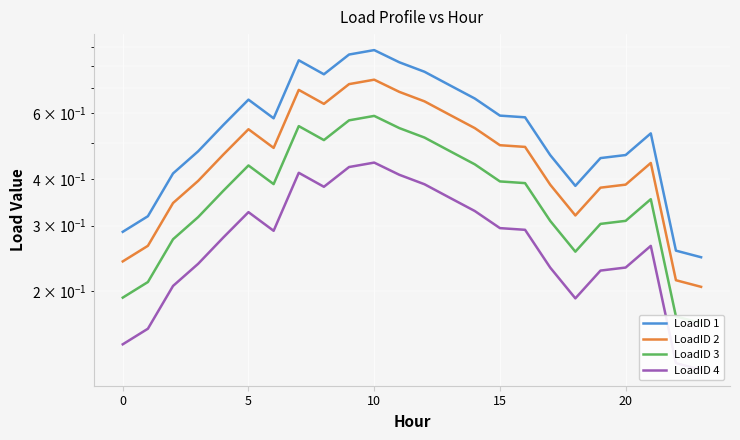

Which series changed the most between 5 and 20?

LoadID 1